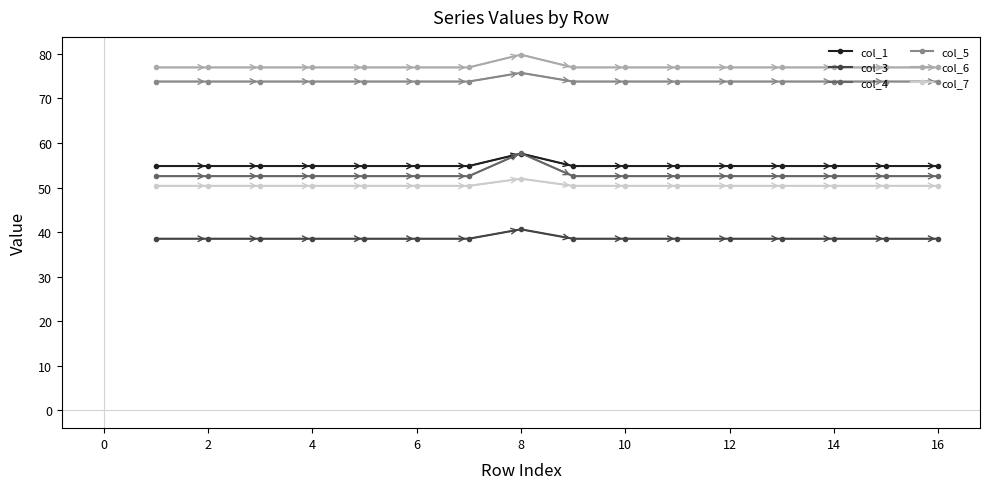

At how many categories does at least one series exceed 59?

16